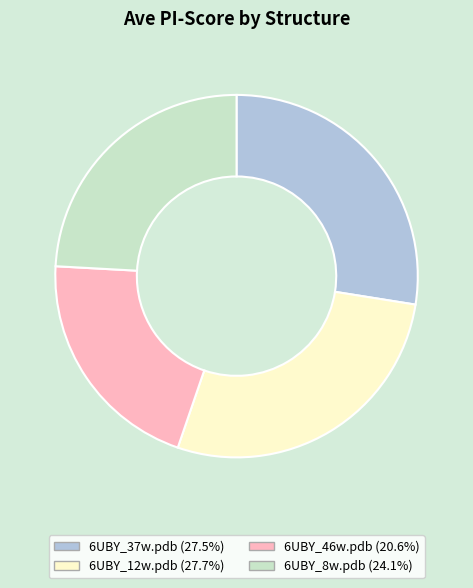

Which has a higher value, 6UBY_12w.pdb or 6UBY_8w.pdb?

6UBY_12w.pdb